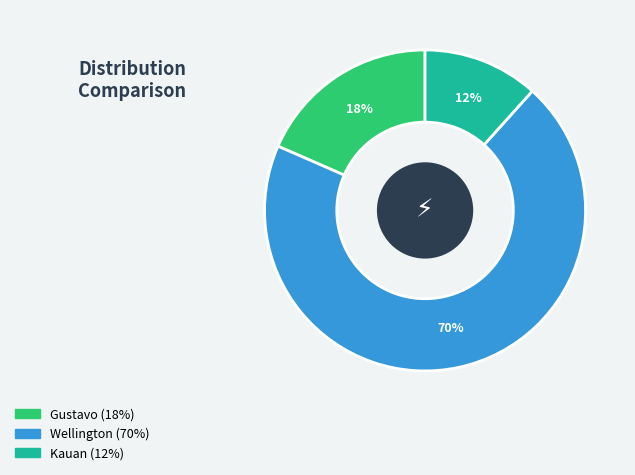

What is the ratio of the value at Kauan to the value at Wellington?

0.2